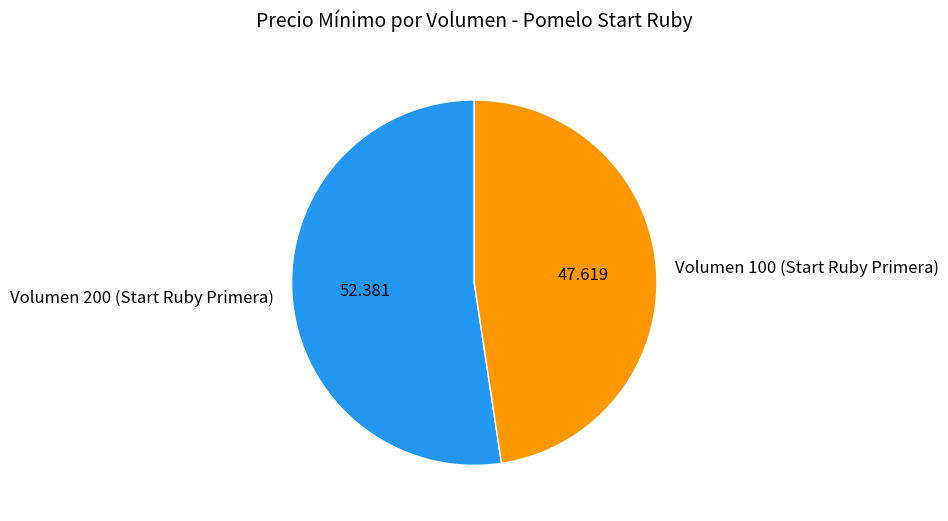

Do Volumen 200 (Start Ruby Primera) and Volumen 100 (Start Ruby Primera) together represent more than half of the pie?

Yes